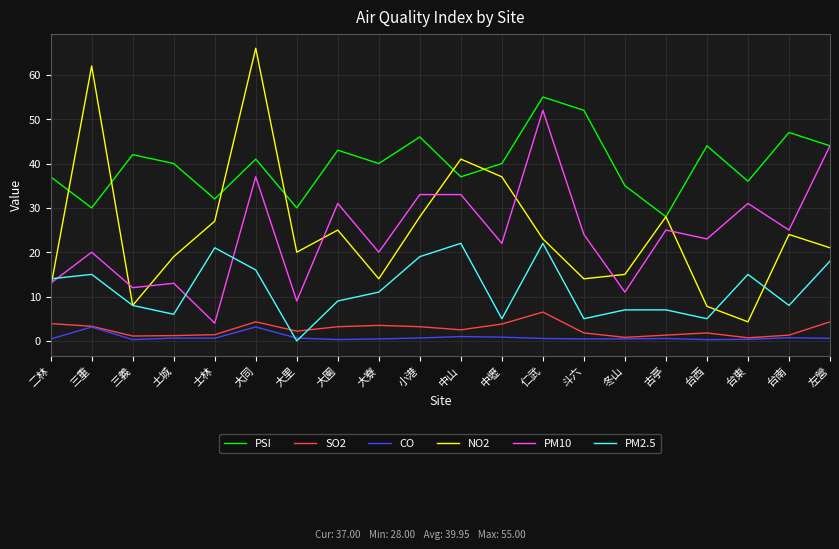

Does the chart display data point markers on the line(s)?

No